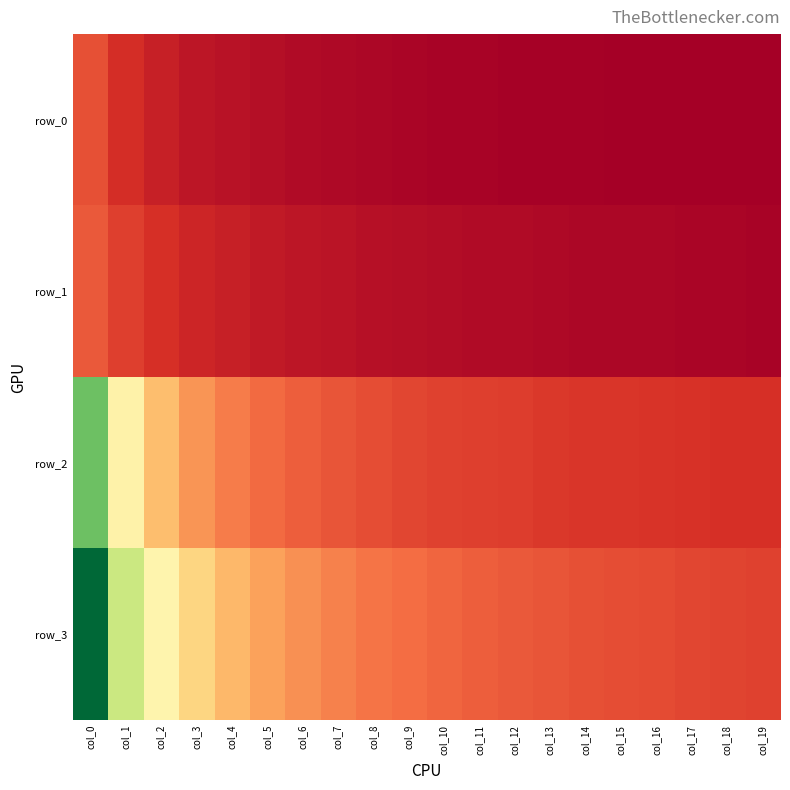

List the series in order of their peak value, lowest first.

row_0, row_1, row_2, row_3